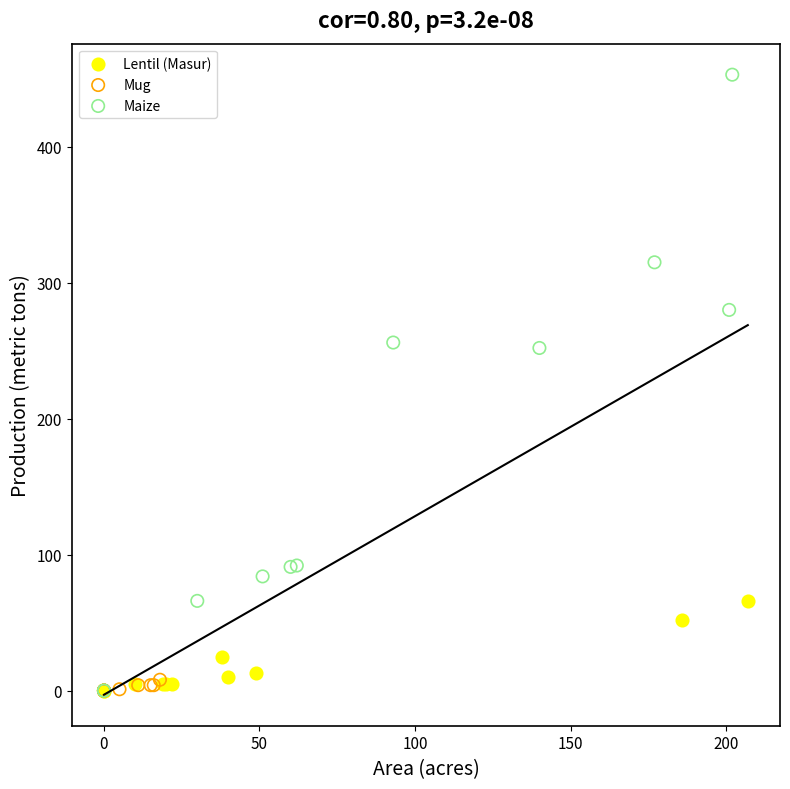

Which series has the widest spread of Y values?

Maize